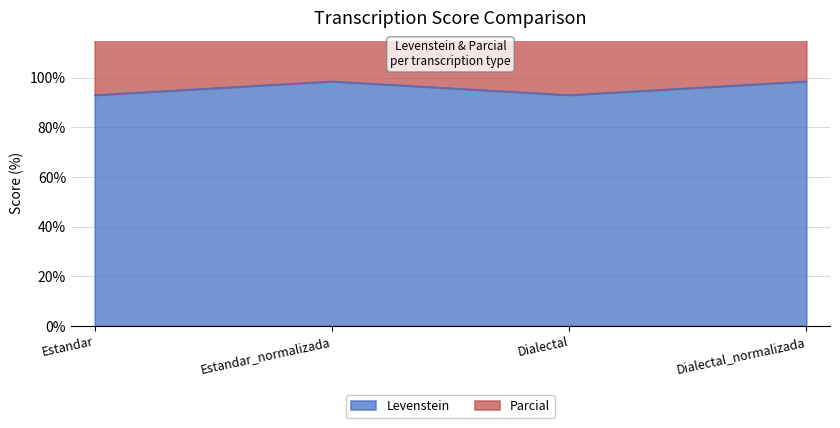

How many lines are shown in the chart?

2